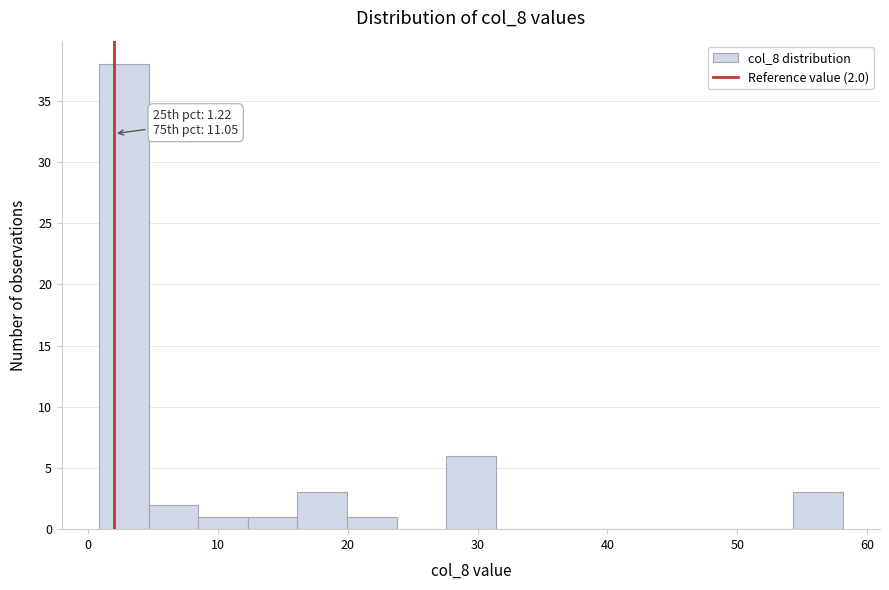

Read against the x-axis, roughly where is the centre of the tallest bar?

3